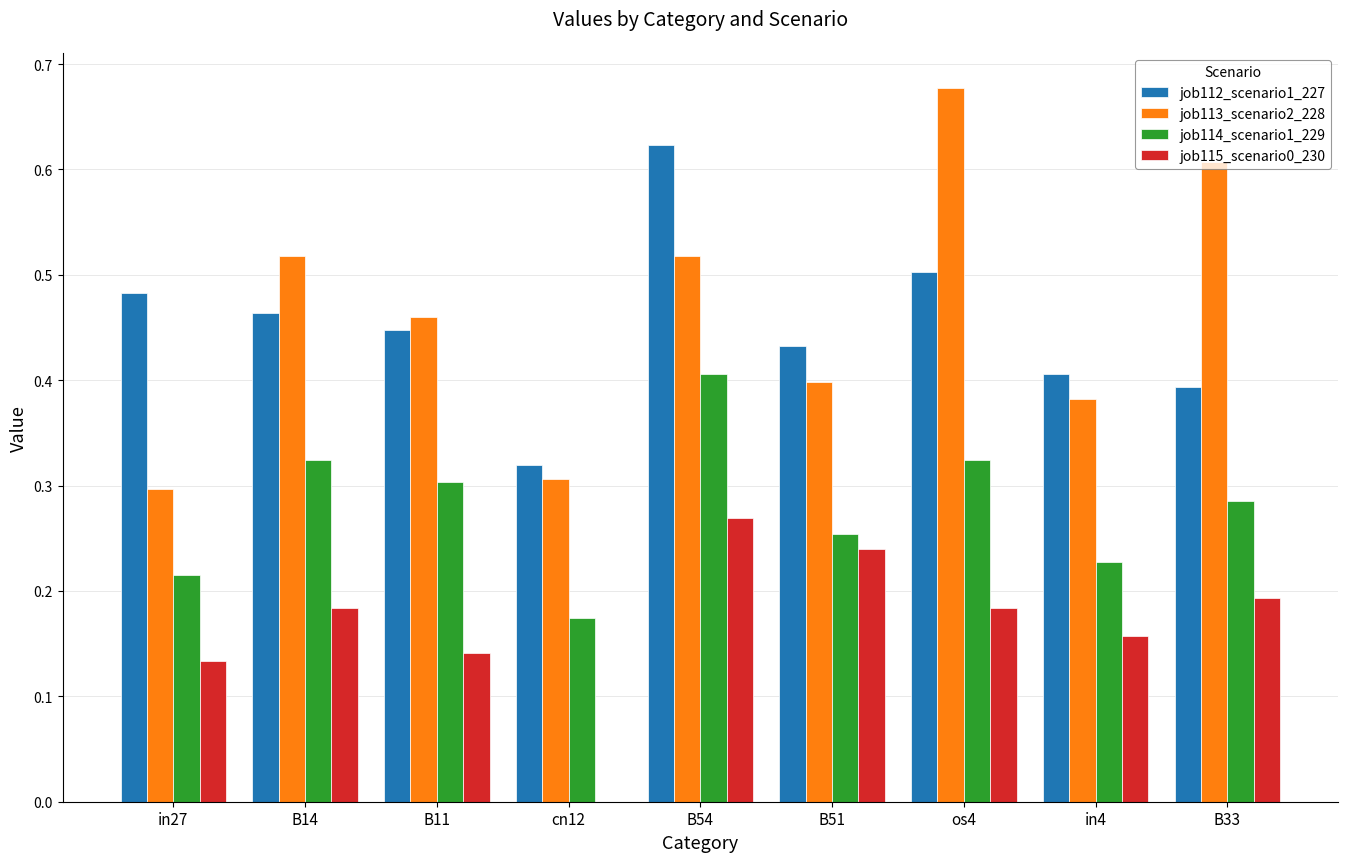

Which series changed the most between B54 and in4?

job112_scenario1_227